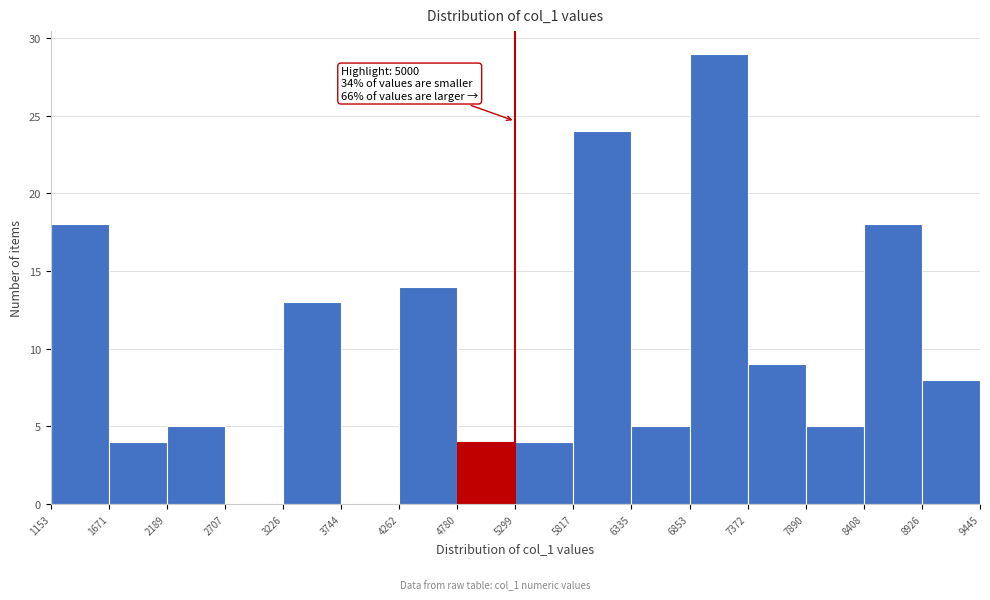

Over which range of the x-axis is the bar tallest?

6853 to 7372